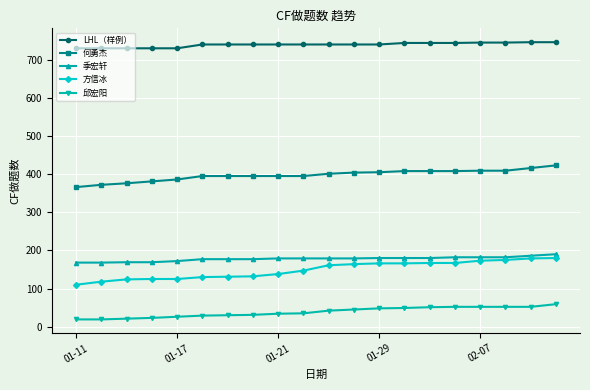

What is the value of the LHL（样例） point at the 10th from the left?

740